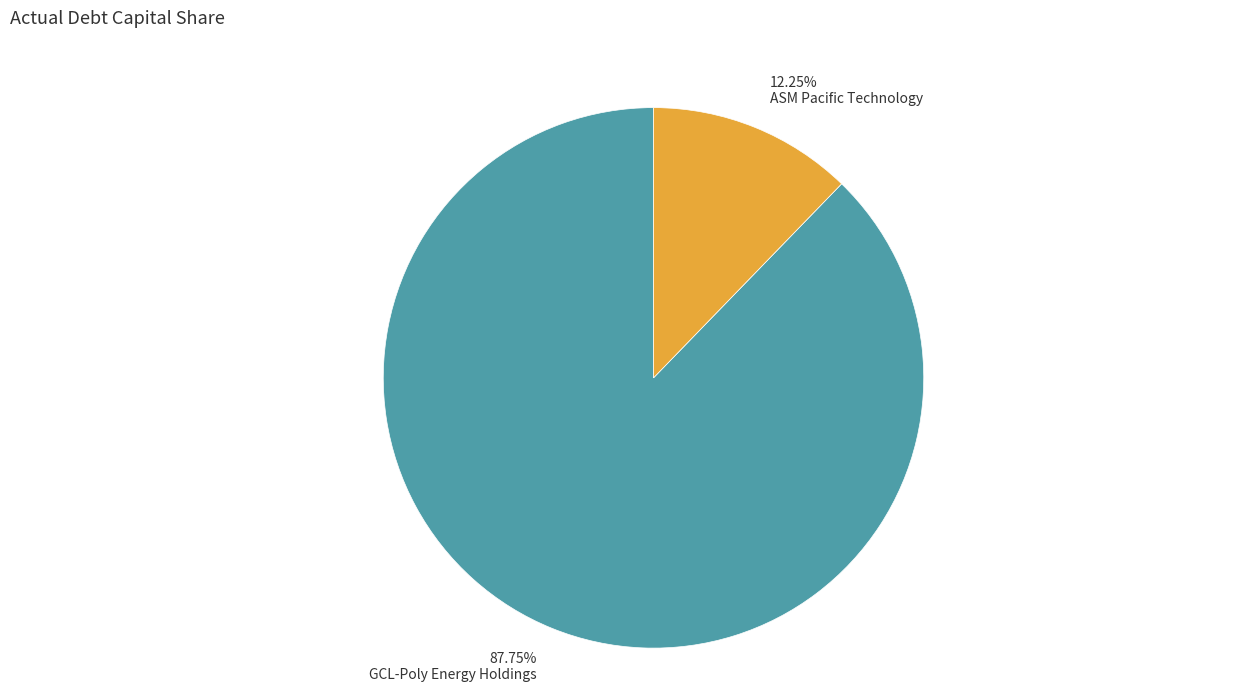

Is the sum of GCL-Poly Energy Holdings and ASM Pacific Technology greater than half?

Yes